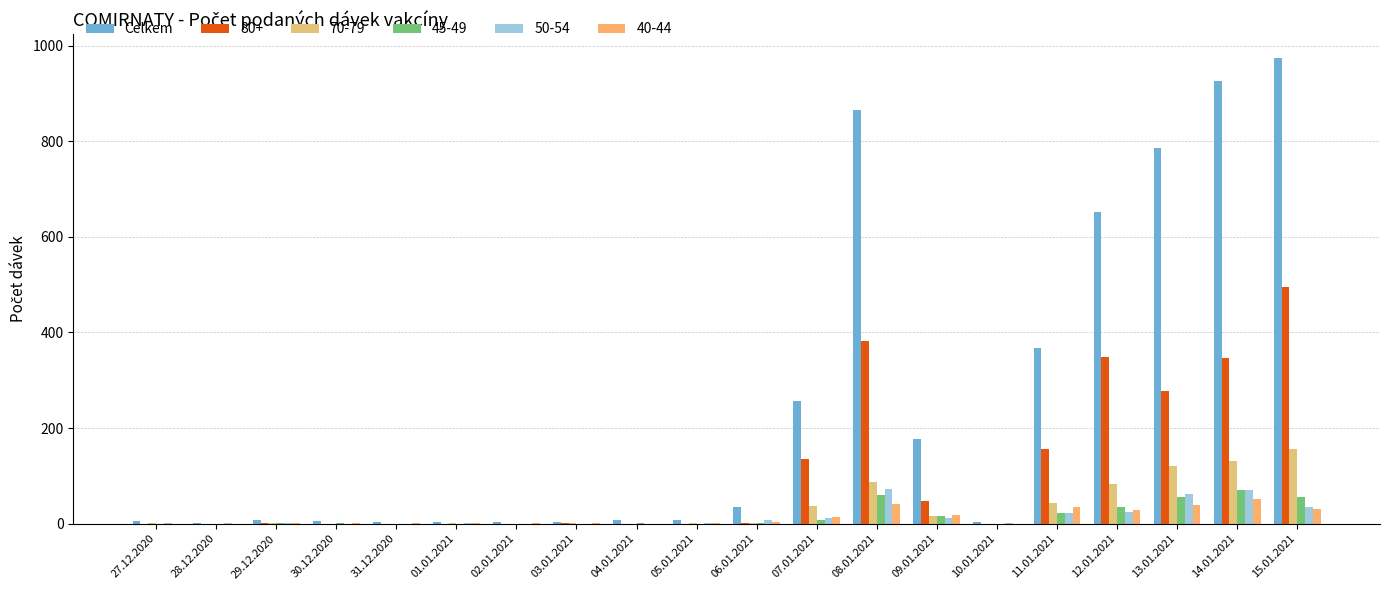

How many categories are shown in the chart?

20